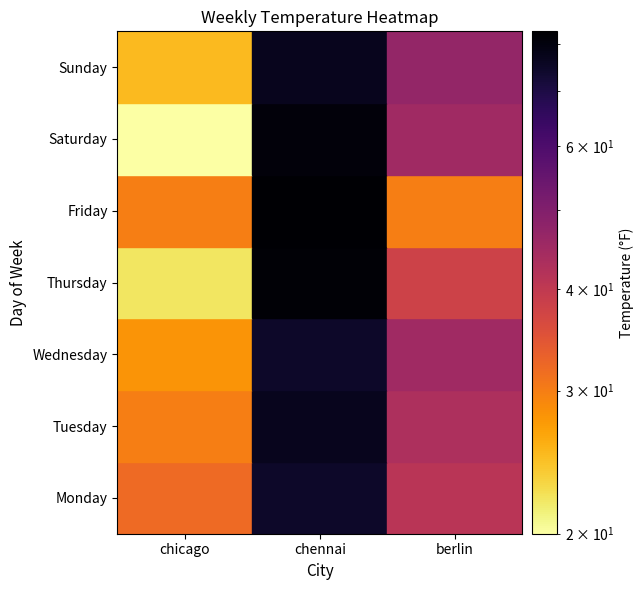

List the labels in order of Sunday value, largest first.

1, 2, 0